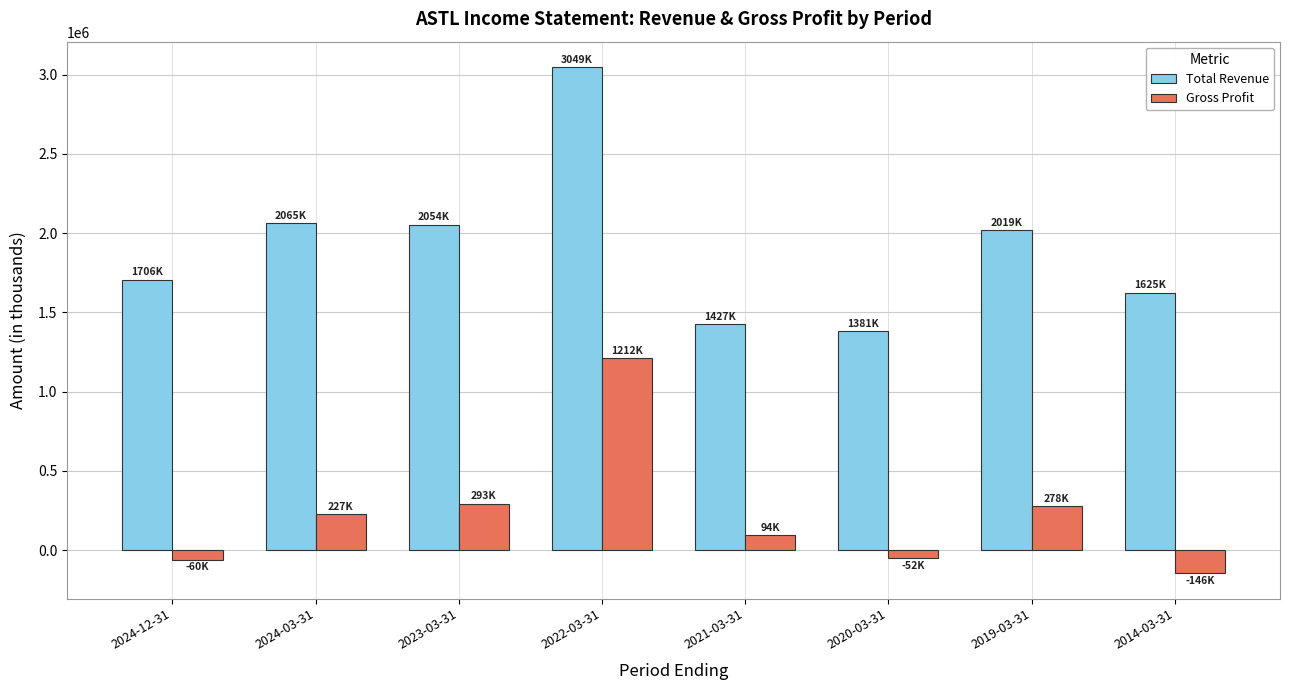

What is the difference between the highest and lowest values at 2019-03-31?

1741100